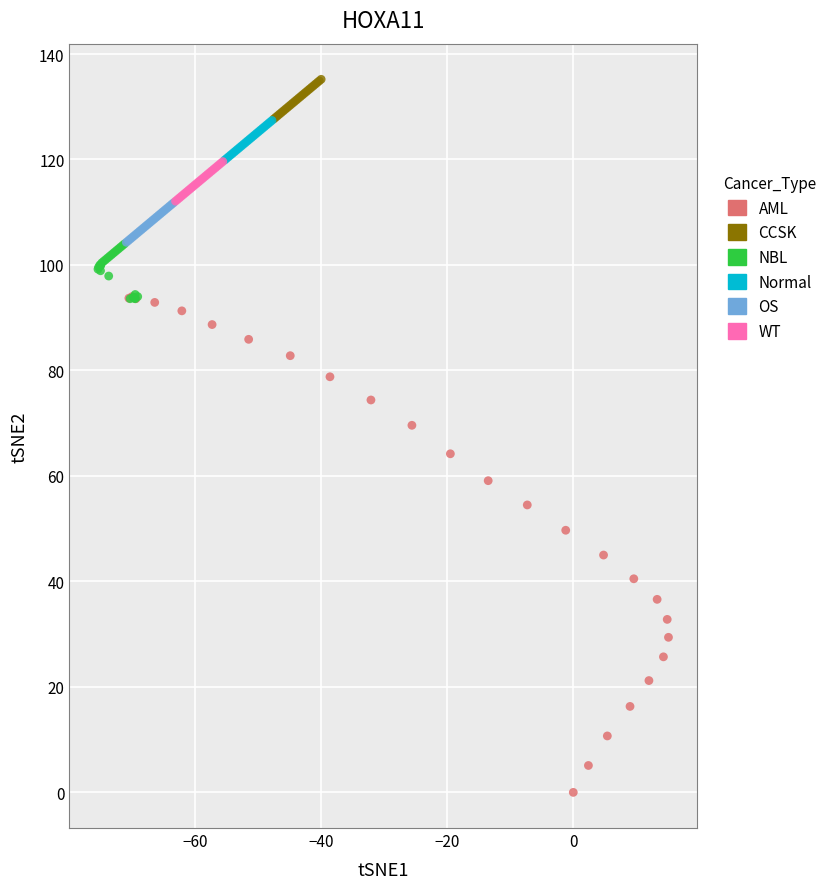

Which series contains the highest Y value?

CCSK